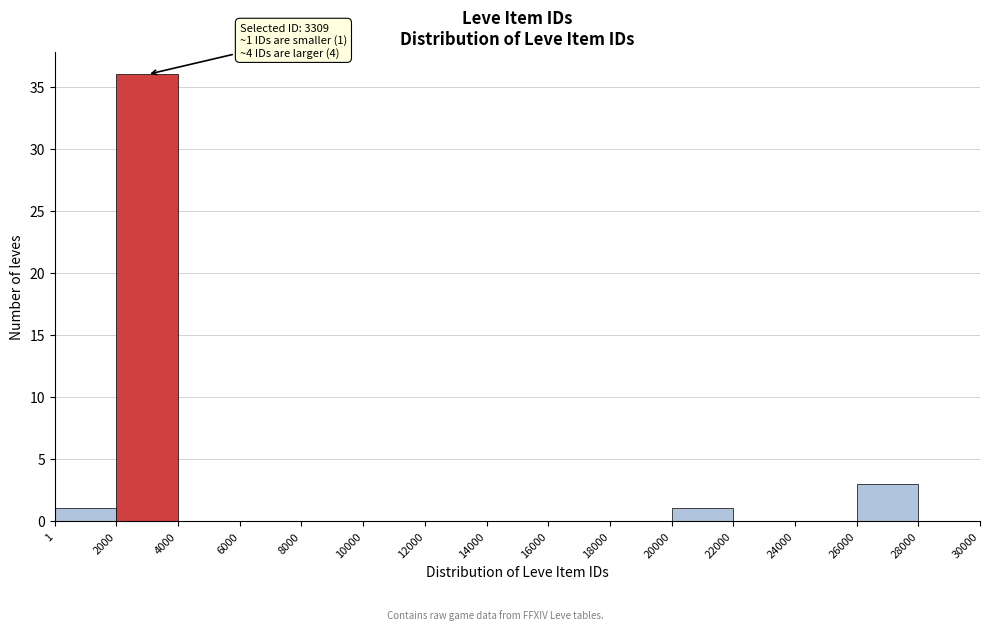

Which range on the x-axis has the tallest bar?

2000 to 4000